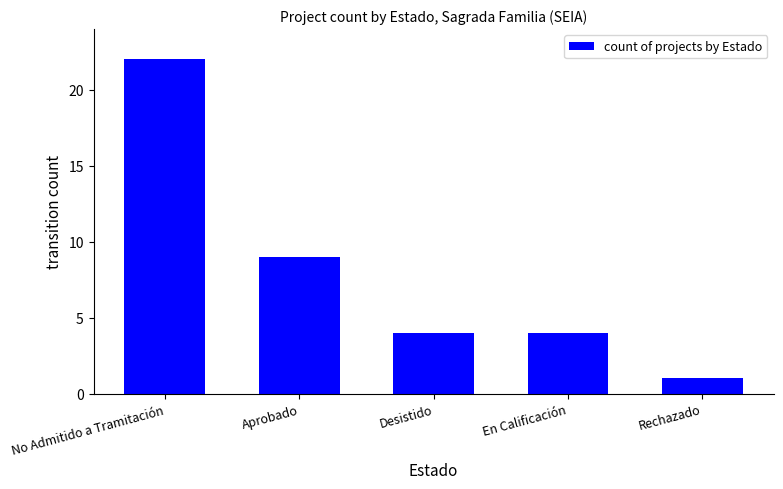

Approximately how many times larger is the value at Desistido compared to En Calificación?

1.0